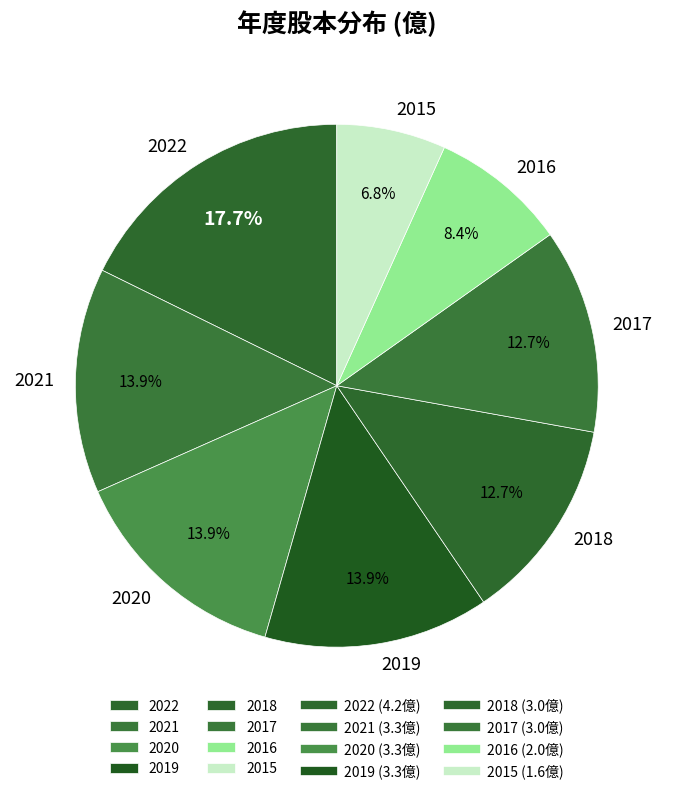

Is there a majority slice in this chart?

No